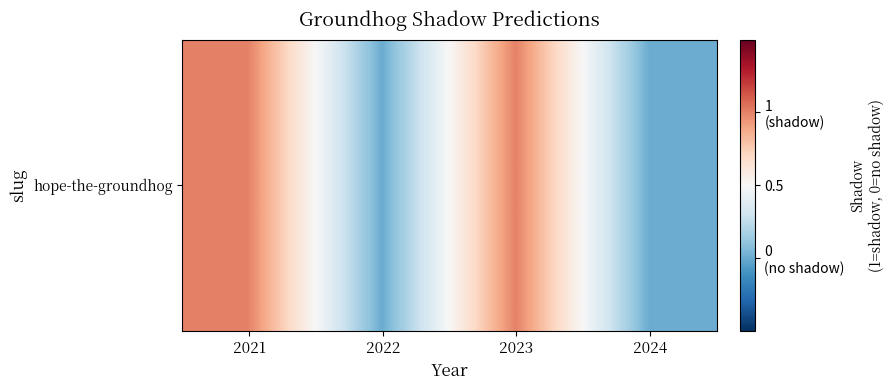

Which has a higher value, 2024 or 2023?

2023